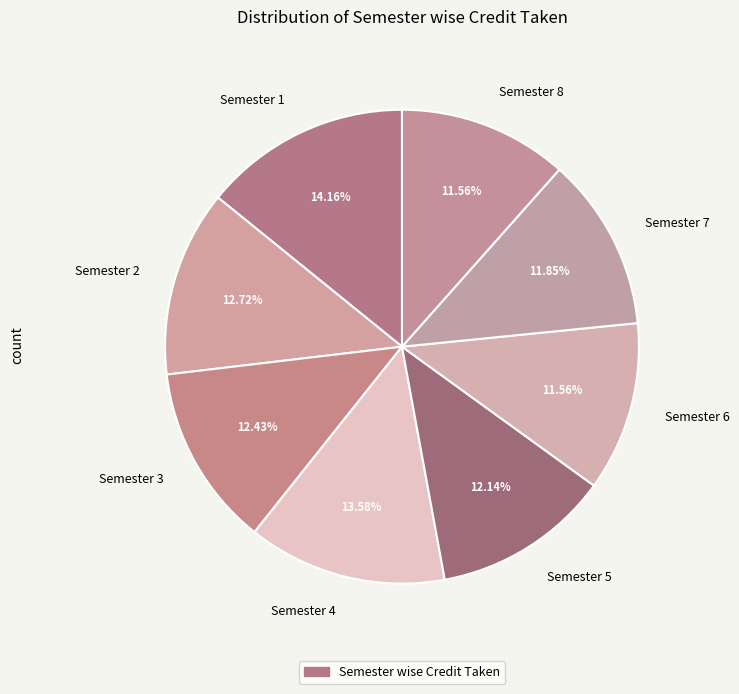

Do Semester 7 and Semester 3 together represent more than half of the pie?

No